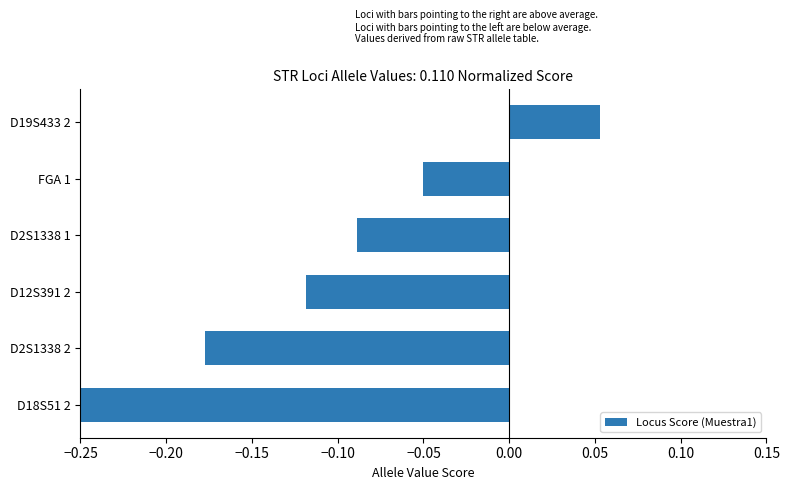

What is the sum of all values?

-0.6